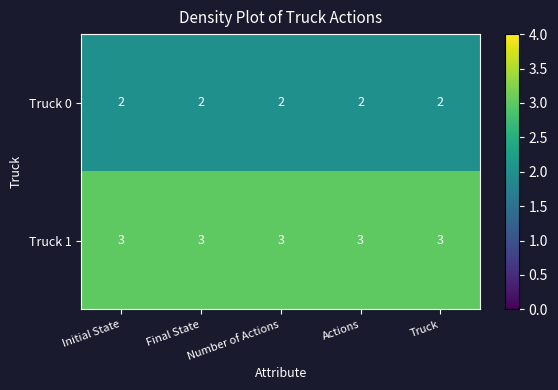

Rank the series at Truck from highest to lowest value.

Truck 1, Truck 0